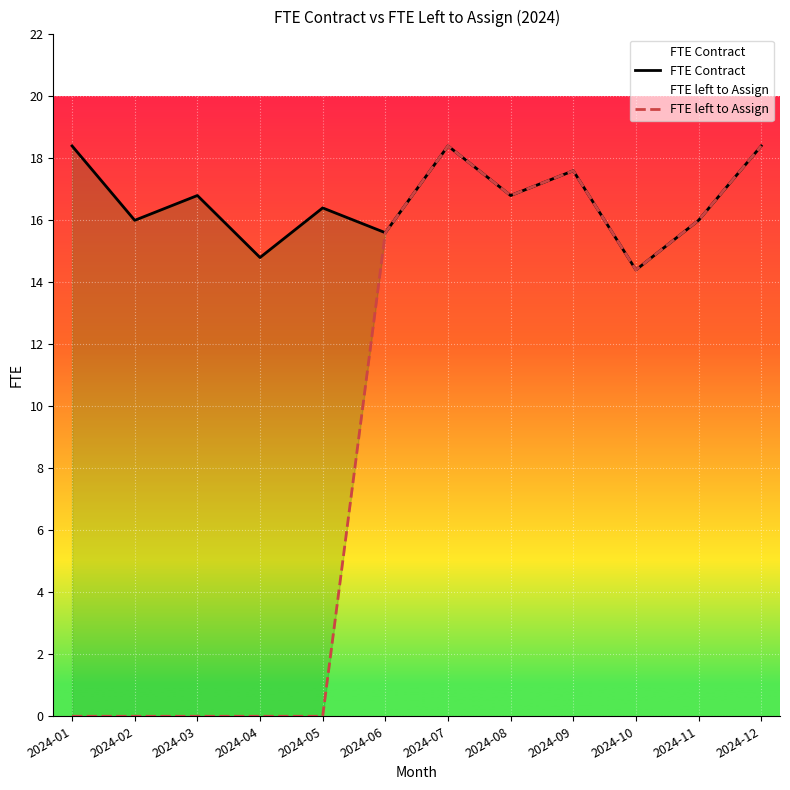

Rank the series at 2024-01 from highest to lowest value.

FTE Contract, FTE left to Assign